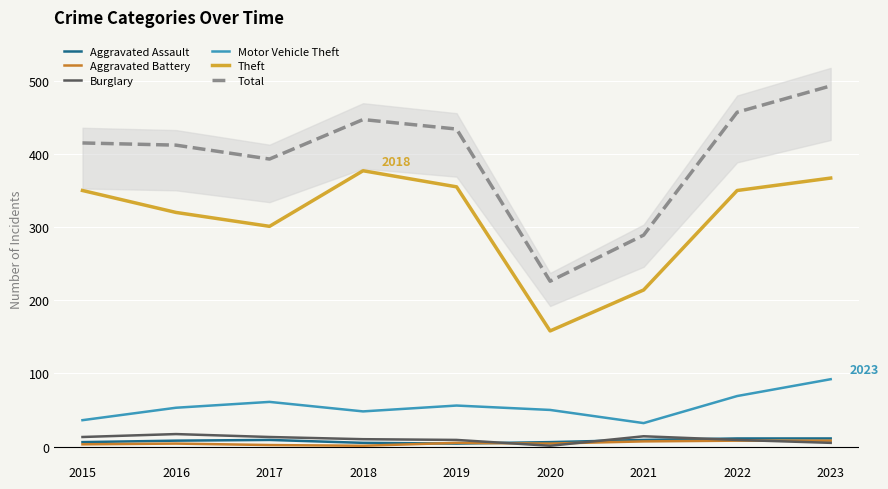

What is the spread (max minus min) of values at 2023?

488